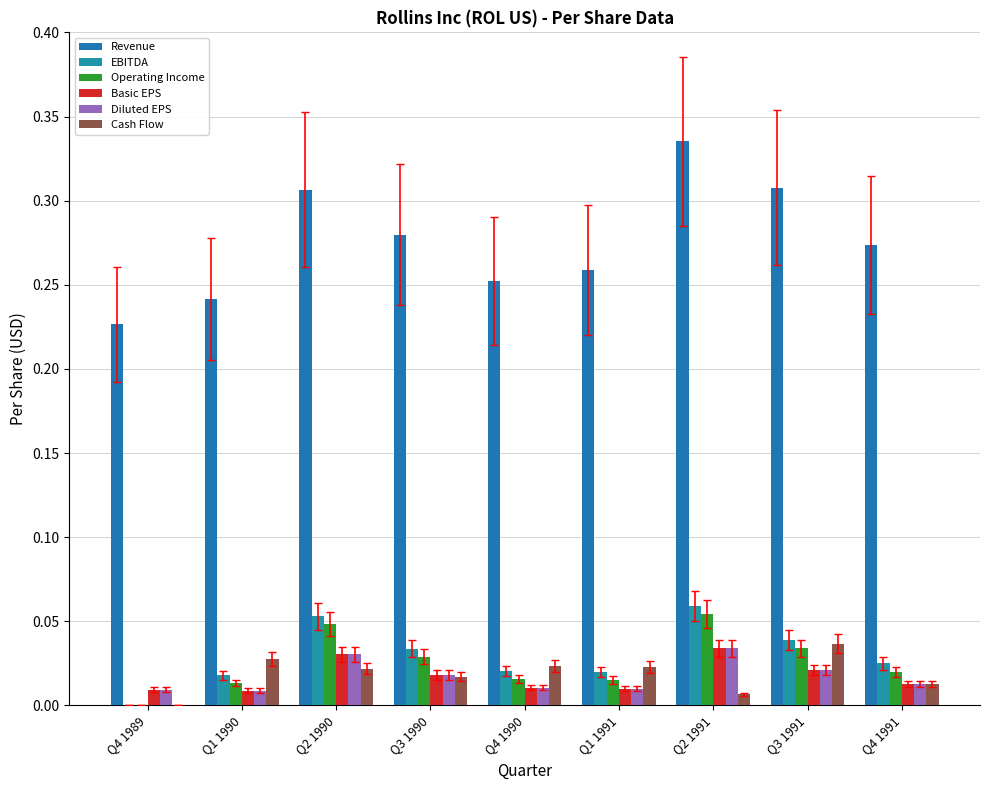

How many data points does each series have?

9